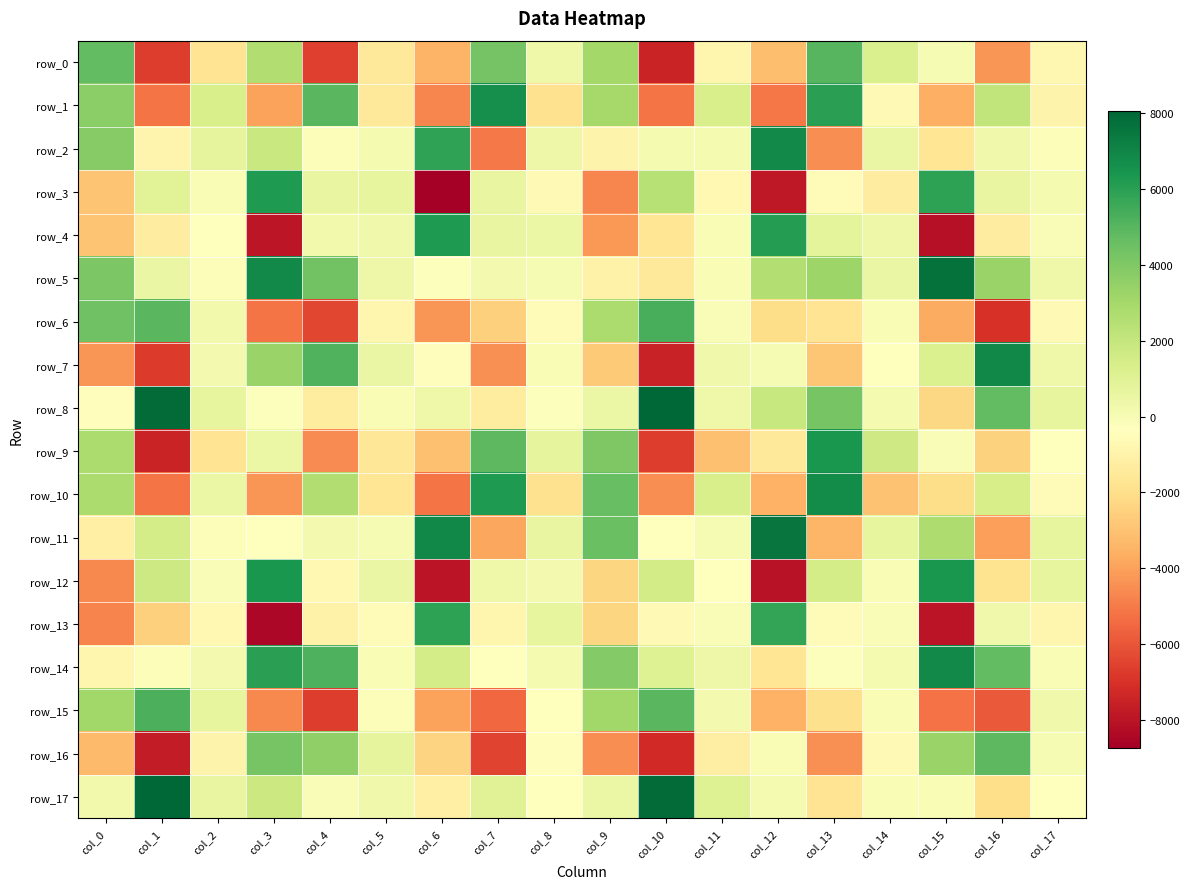

Between col_10 and col_15, which is larger?

col_15